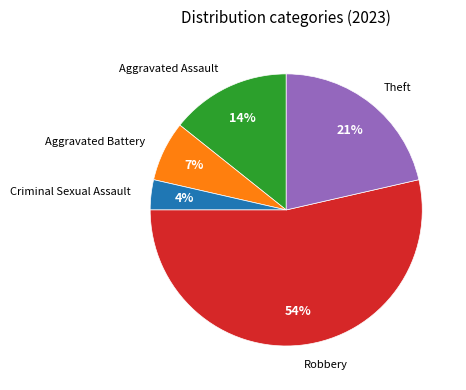

To the nearest percent, what is the difference between the largest and smallest slice percentages?

50%